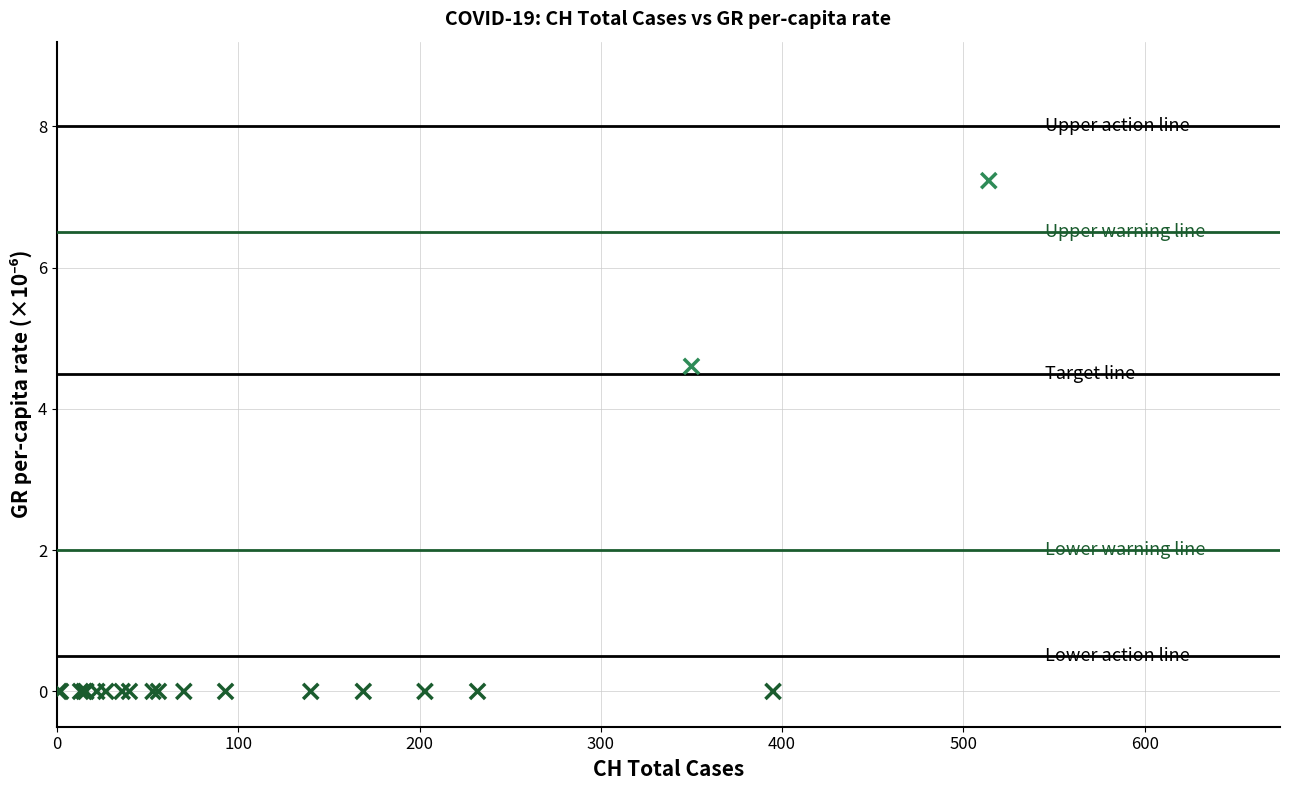

What Y value in the scatter plot is closest to 3?

4.6